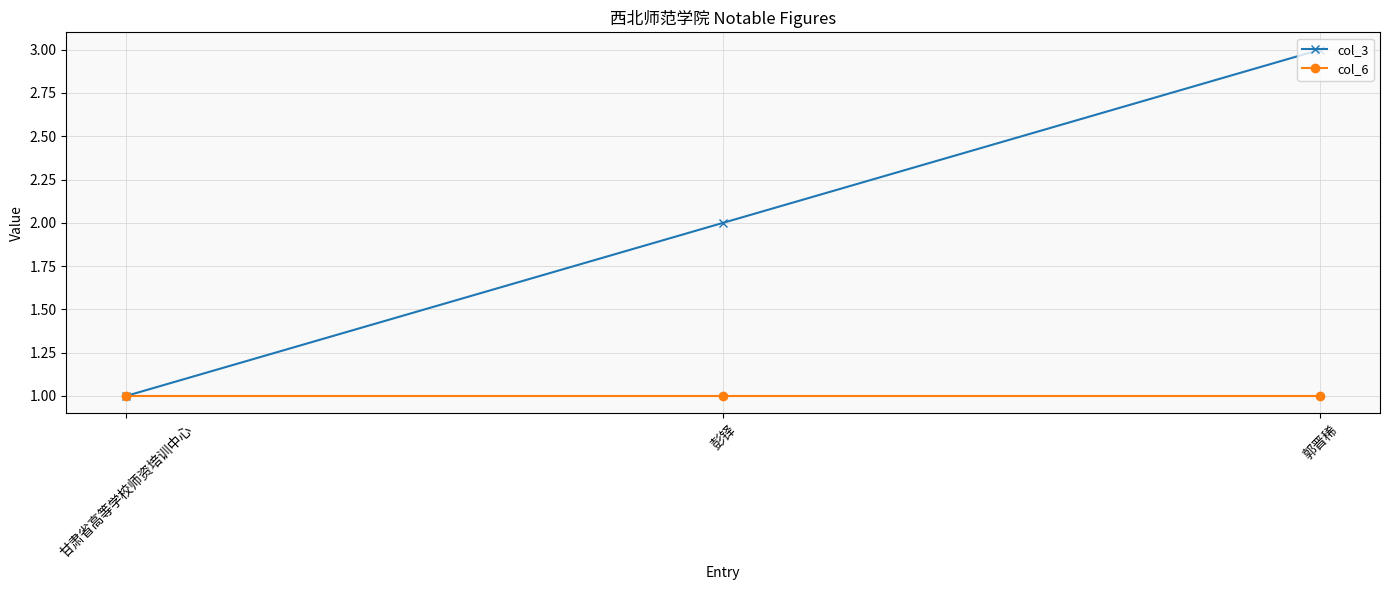

How many series are shown in this chart?

2